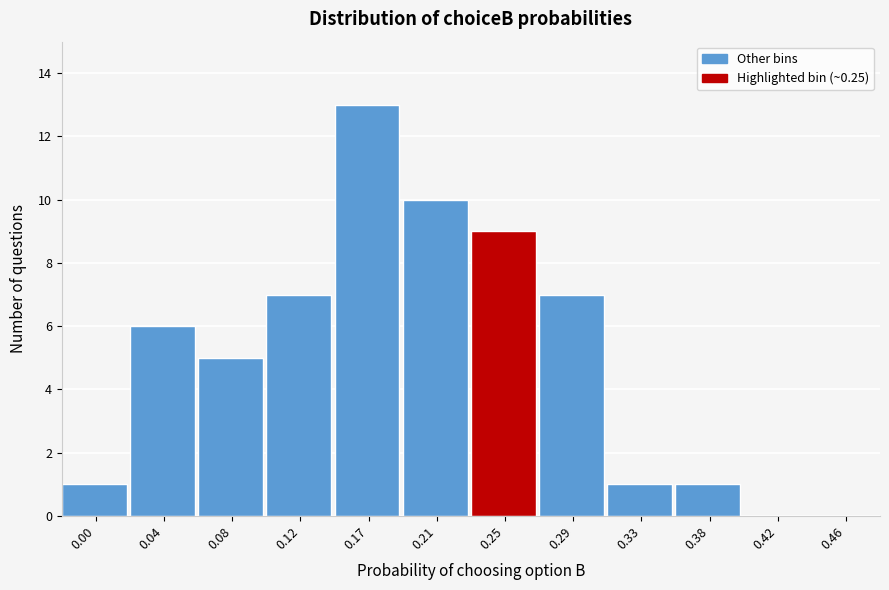

Reading left to right, what are all the values shown in this chart?

0.00=1	0.04=6	0.08=5	0.12=7	0.17=13	0.21=10	0.25=9	0.29=7	0.33=1	0.38=1	0.42=0	0.46=0